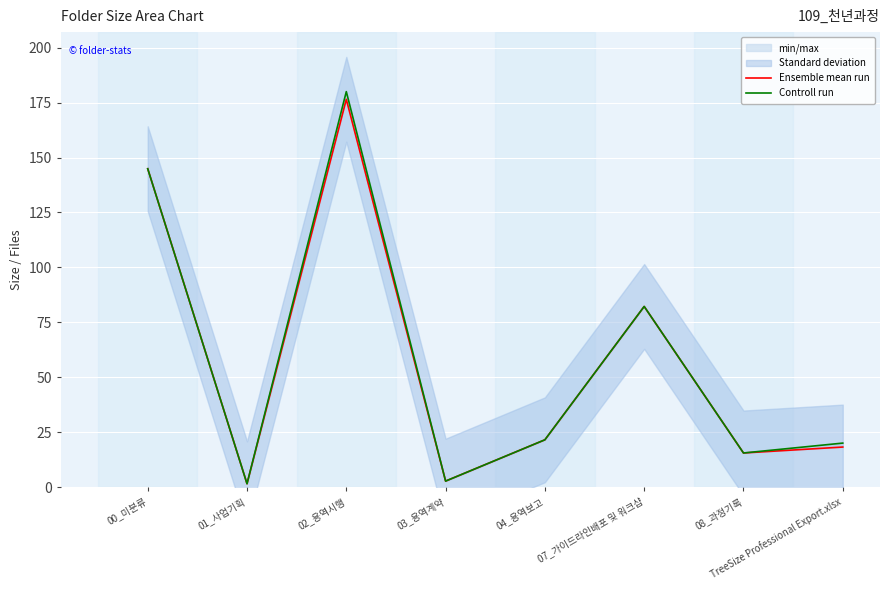

How many data points in Controll run are less than 21?

4